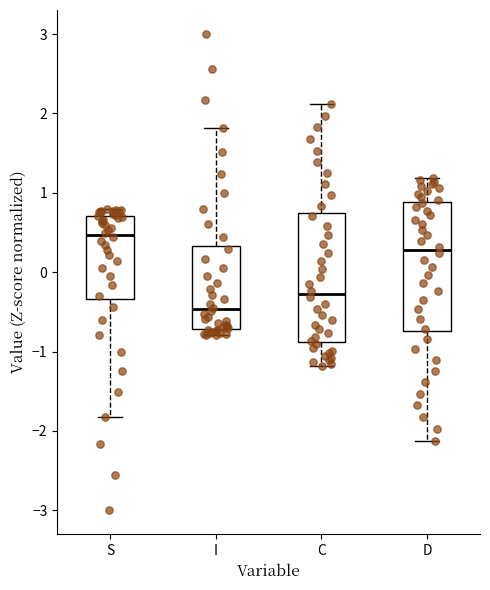

Reading left to right, read every box against the y-axis: the position of its median line, the range the box covers, and the ends of its whiskers. The values are not printed on the chart, so give them approximately, as read against the axis.

S: median 0.5, box -0.3 to 0.7, whiskers -1.8 to 0.8
I: median -0.5, box -0.7 to 0.3, whiskers -0.8 to 1.8
C: median -0.3, box -0.9 to 0.7, whiskers -1.2 to 2.1
D: median 0.3, box -0.7 to 0.9, whiskers -2.1 to 1.2